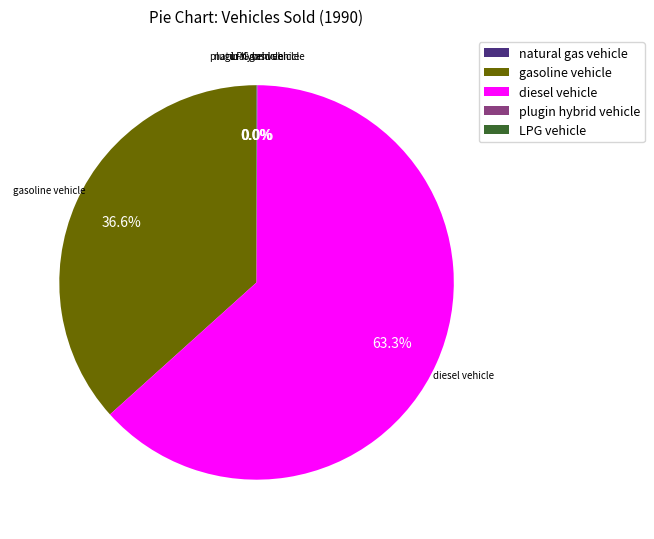

To the nearest percent, what is the average slice percentage?

20%